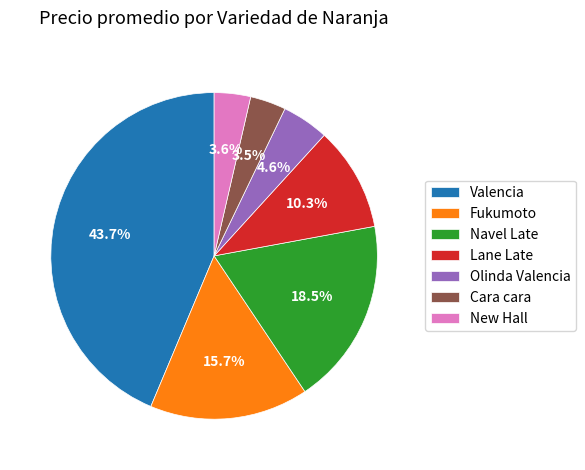

What percentage is NOT represented by Navel Late?

81.5%